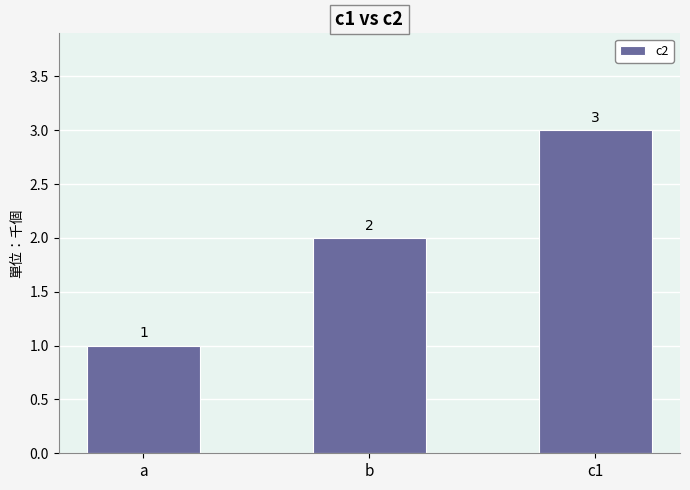

The value at b is 3. True or false?

False